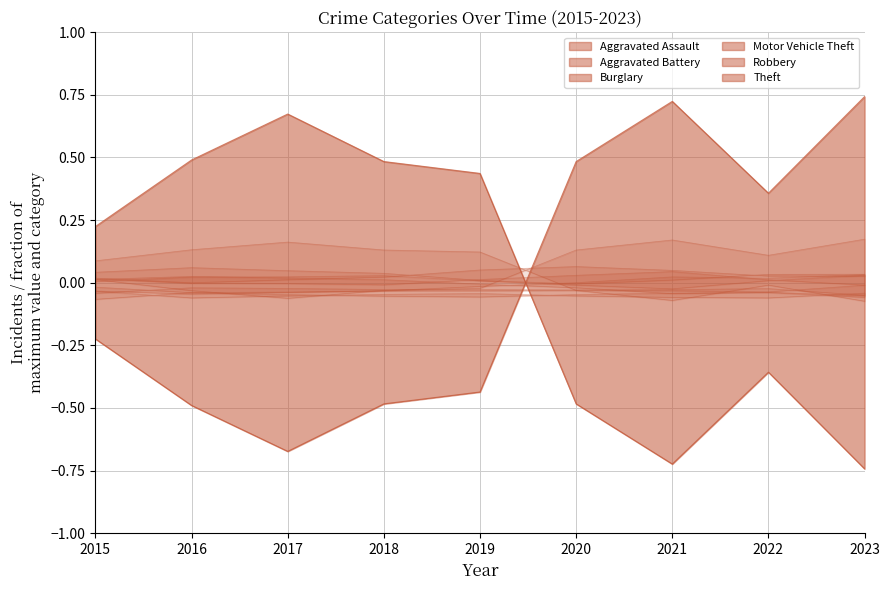

Rank the series by their maximum value, from lowest to highest.

Aggravated Assault, Aggravated Battery, Burglary, Motor Vehicle Theft, Robbery, Theft